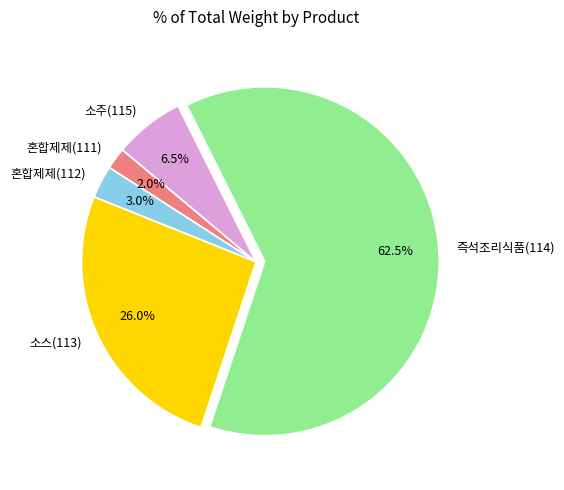

Rank the categories by value from highest to lowest.

즉석조리식품(114), 소스(113), 소주(115), 혼합제제(112), 혼합제제(111)